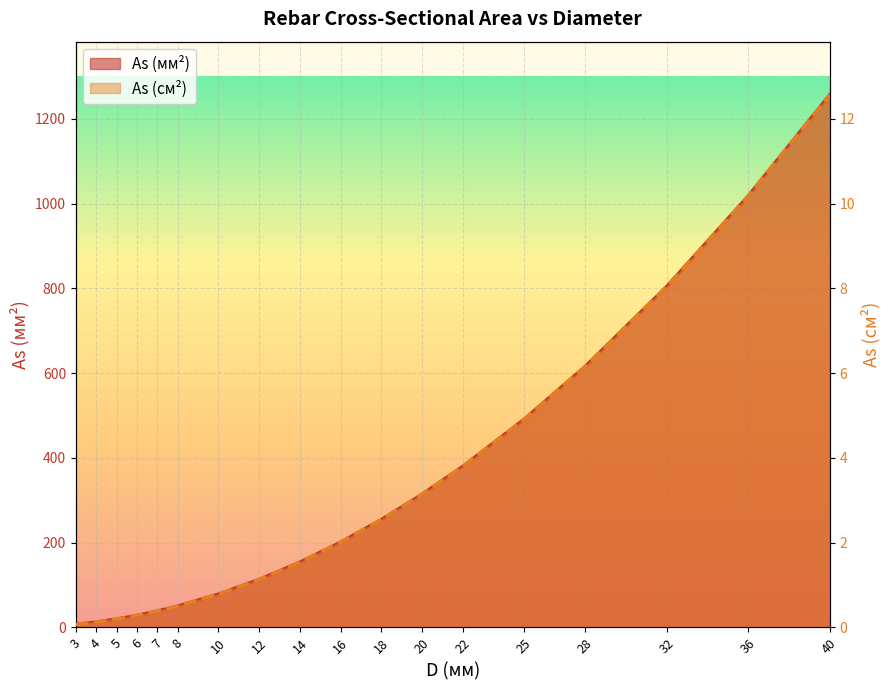

What is the maximum value for As (см2)?

12.6